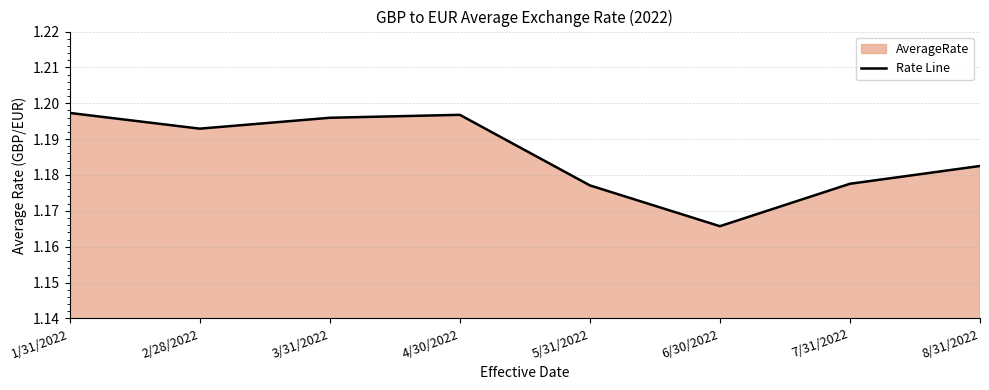

What position from the right is 5/31/2022?

4